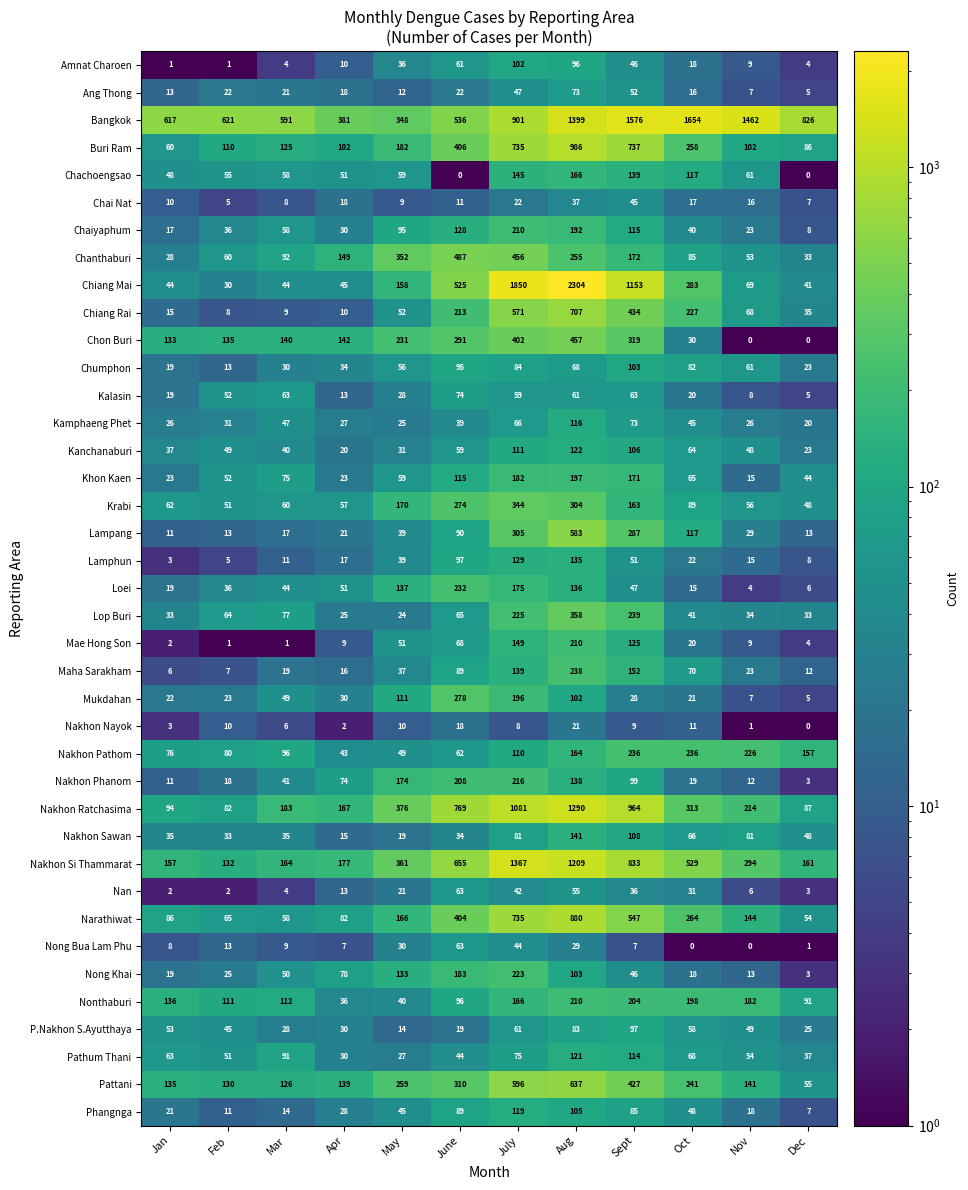

What is the lowest value of the Phangnga series?

7